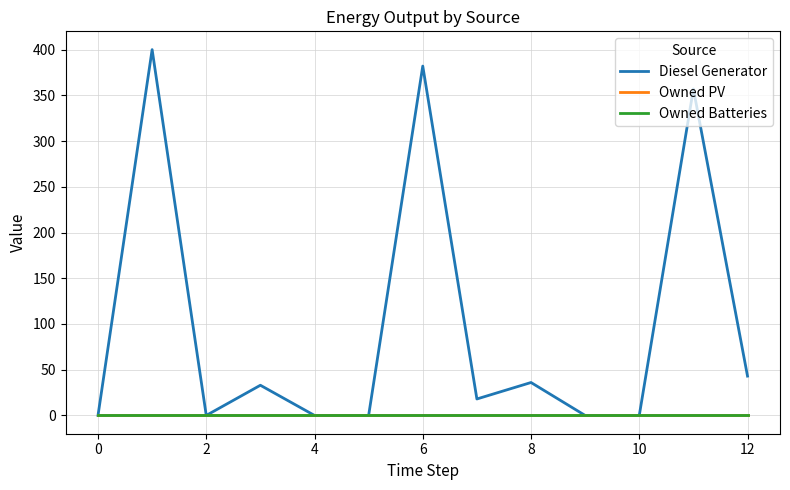

Does the chart have visible grid lines?

Yes